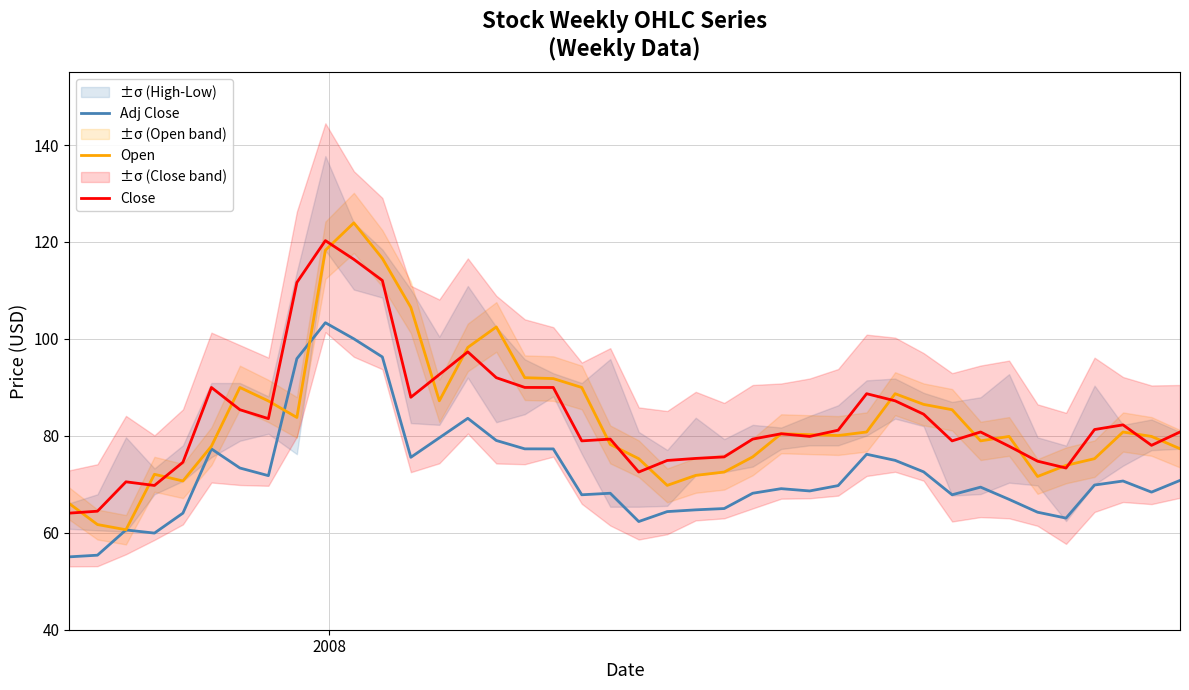

What is the maximum value for Open?

123.9